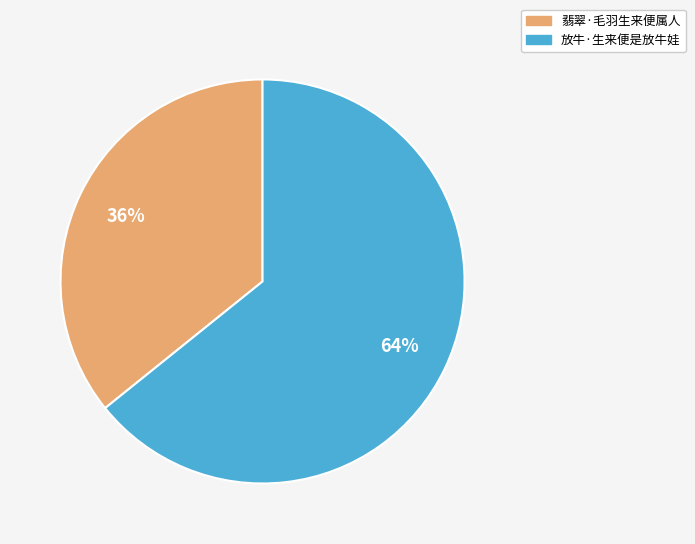

Does any single category account for the majority?

Yes